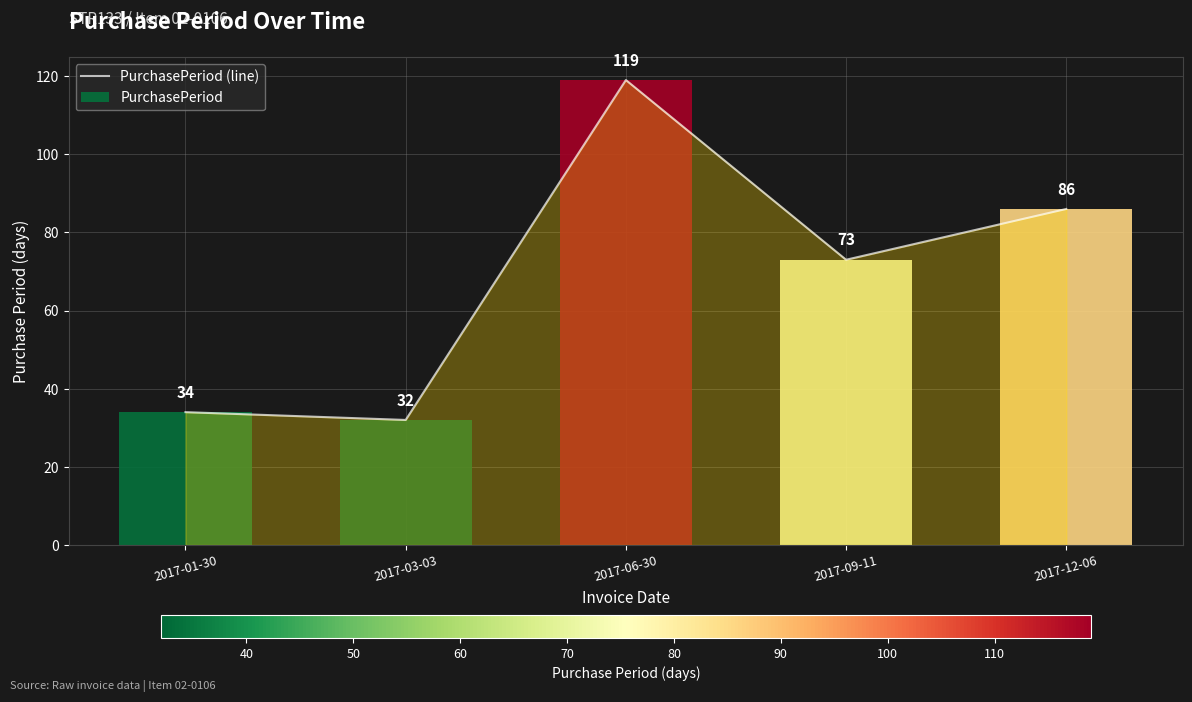

What is the change in value from 2017-03-03 to 2017-06-30?

+87